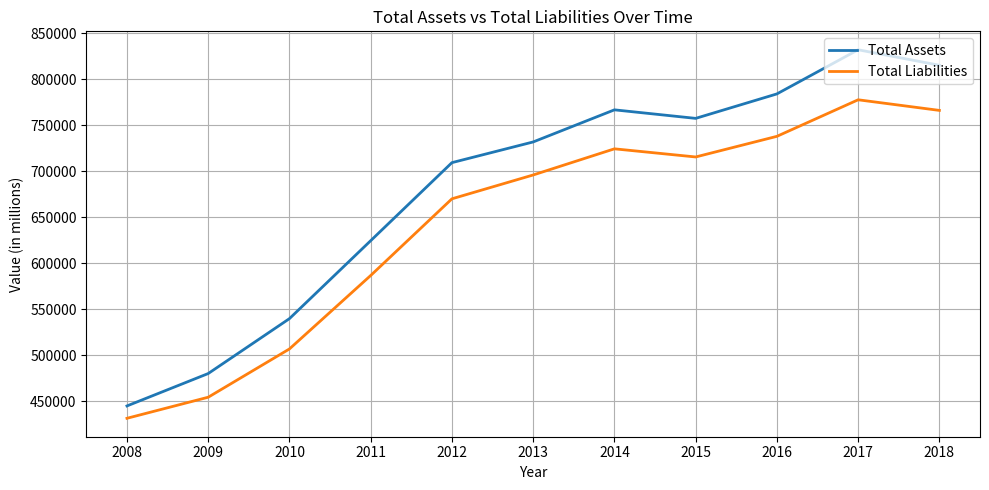

The value of Total Liabilities at 2015 is 715465. True or false?

True